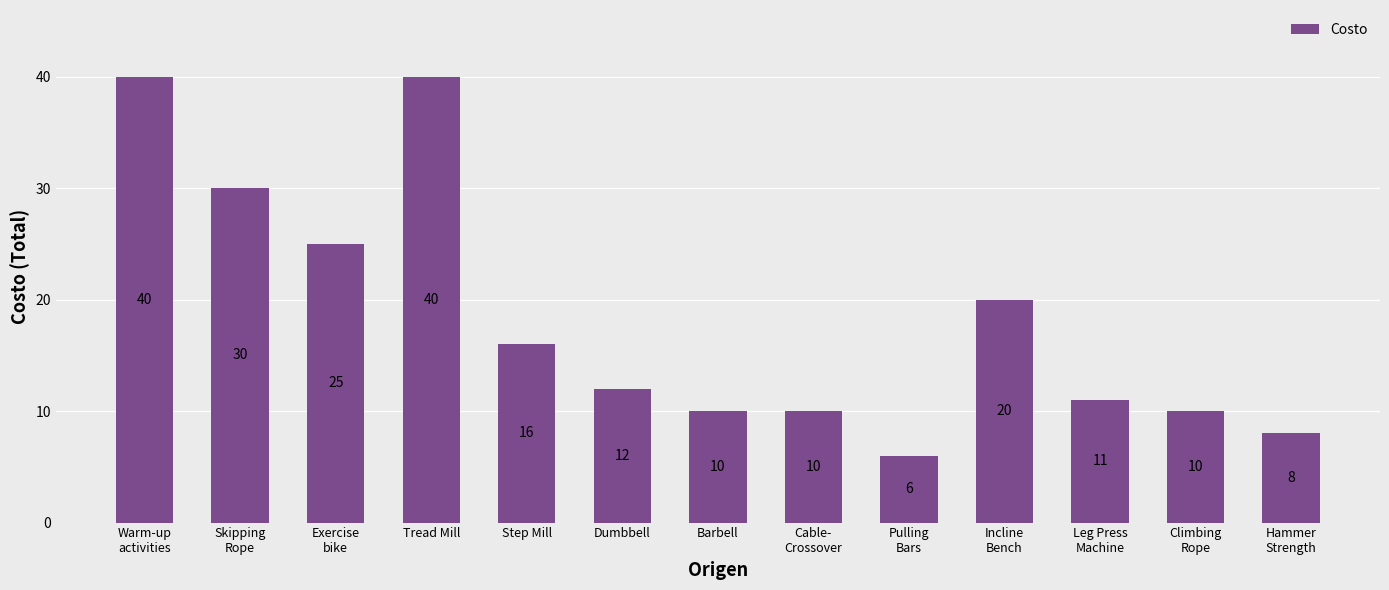

Where does the data first go above 12?

Warm-up
activities